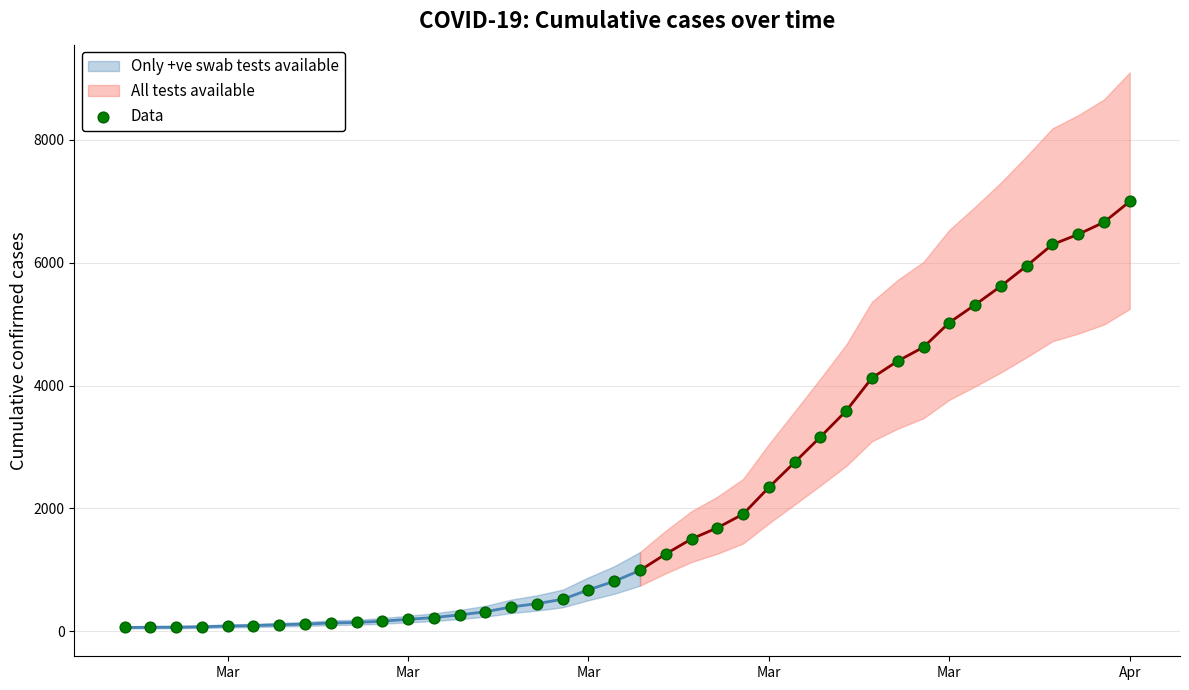

What is the range of X values (max minus min)?

39